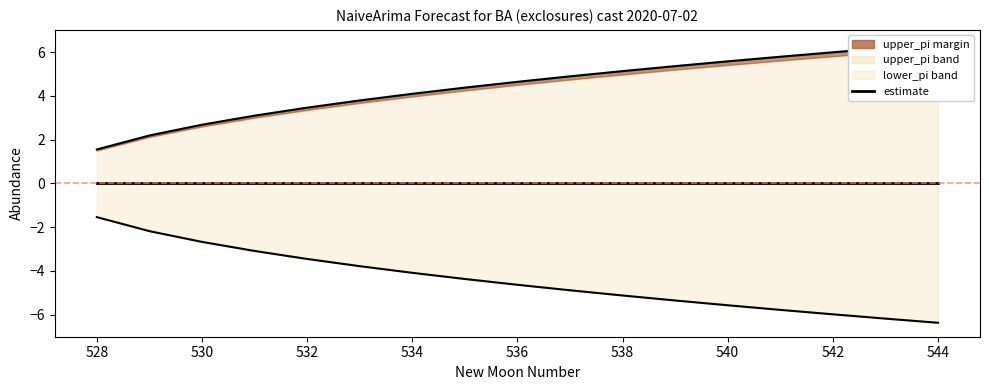

What is the difference between the highest and lowest values at 543?

12.4